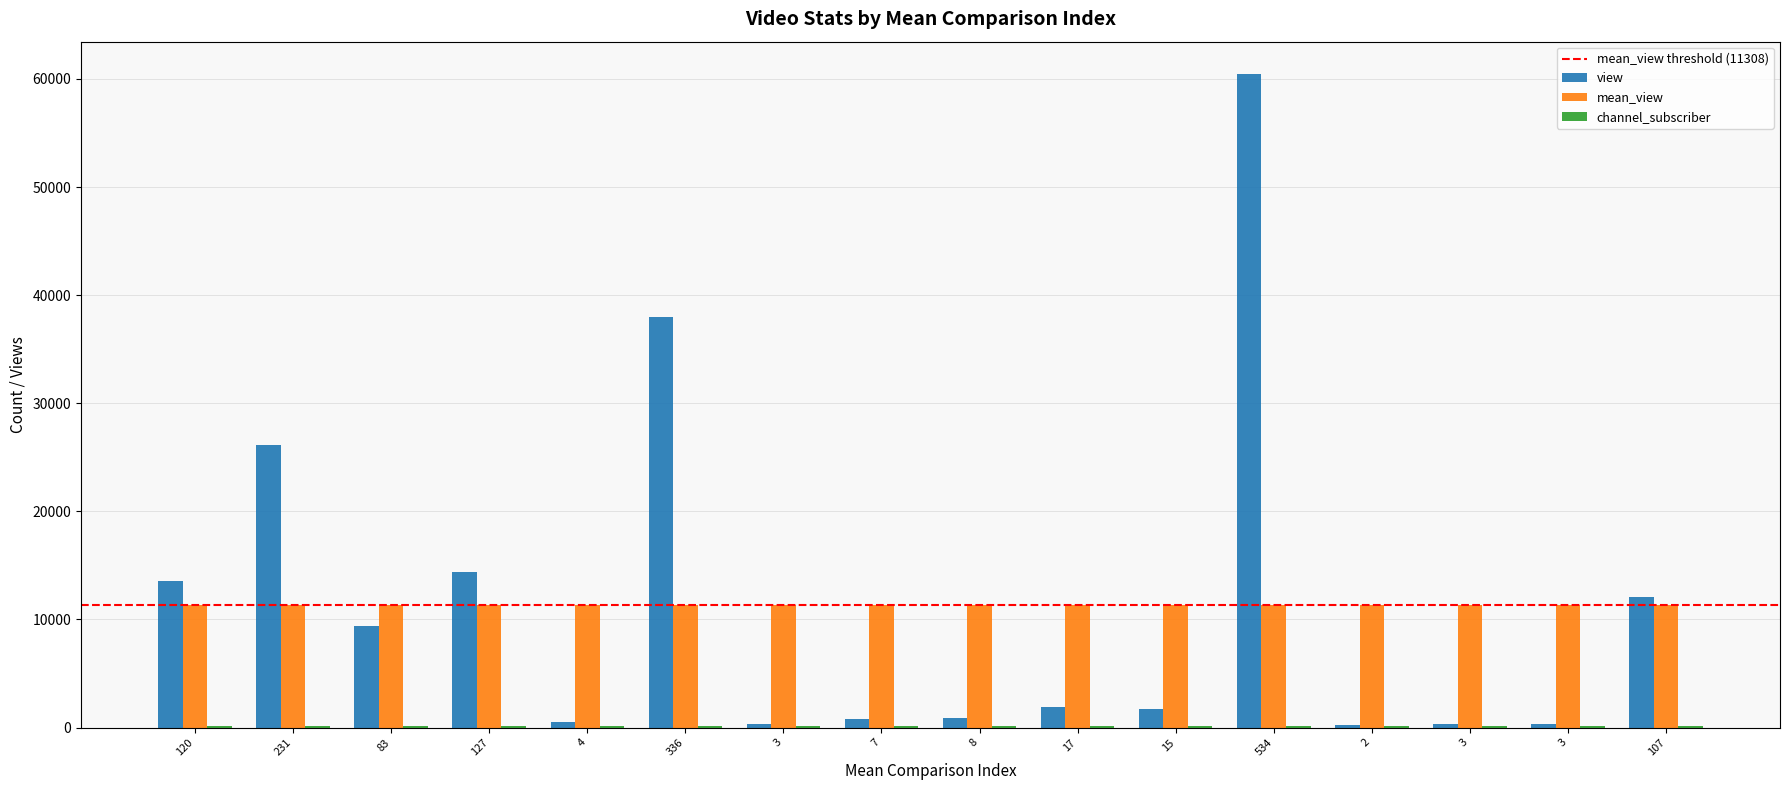

True or false: channel_subscriber has a value of 169 at 3.

False